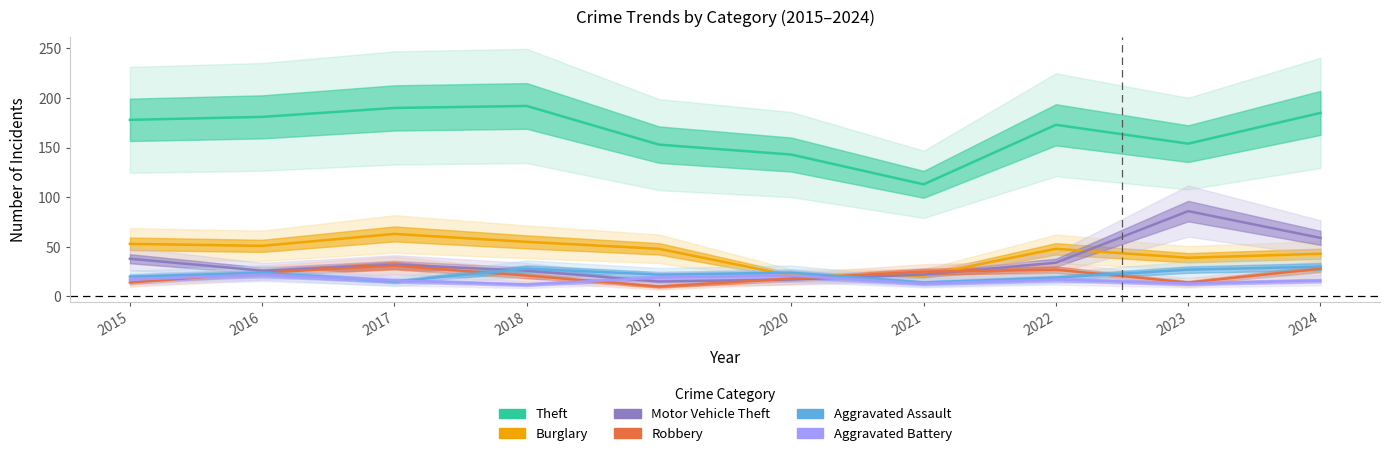

What is the difference between the maximum and minimum values in the Motor Vehicle Theft series?

71